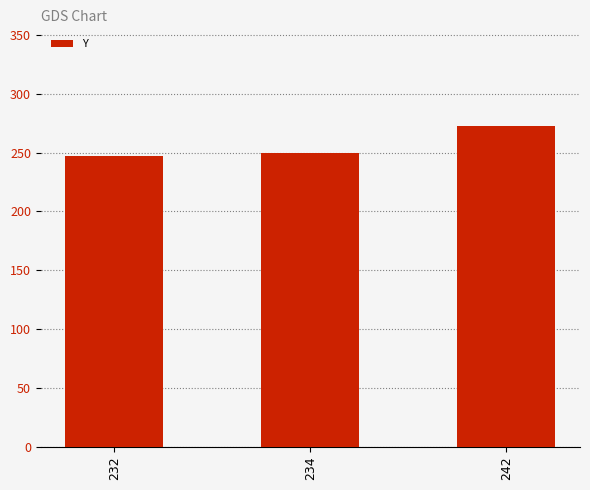

What is the change in value from 232 to 242?

+26